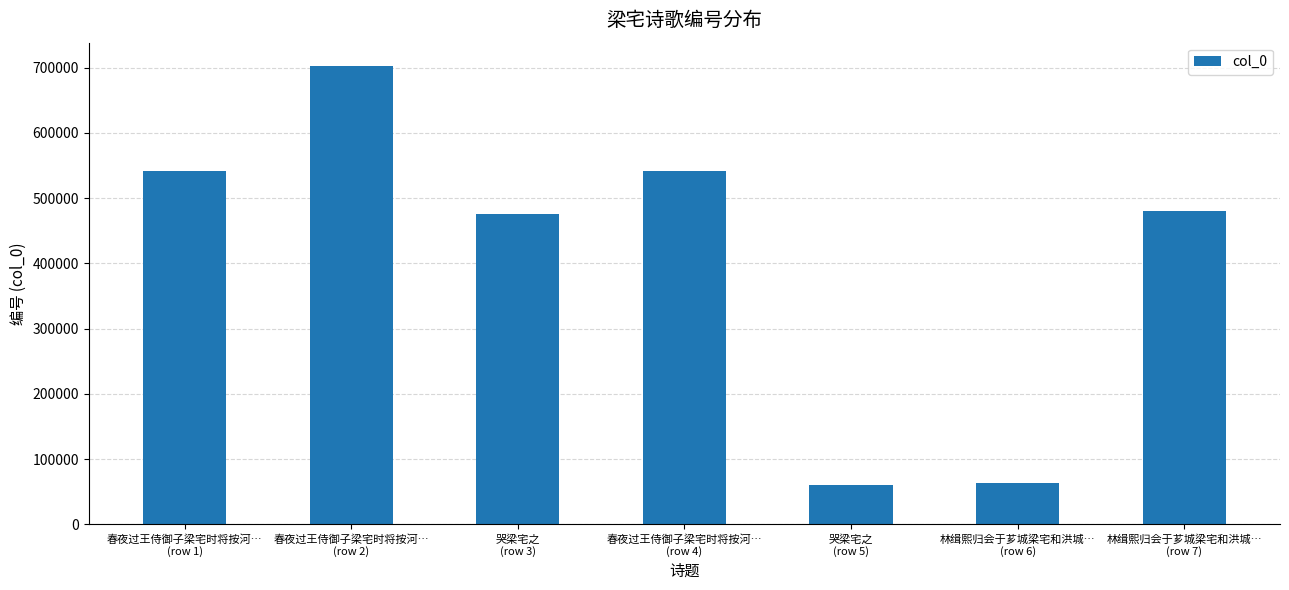

What is the smallest value displayed?

59641